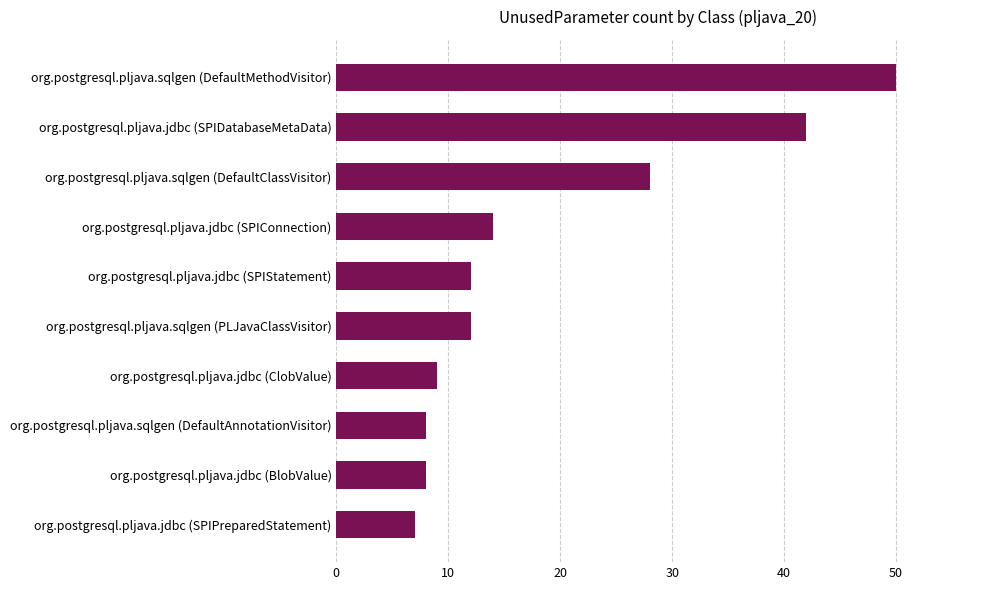

What is the average value?

19